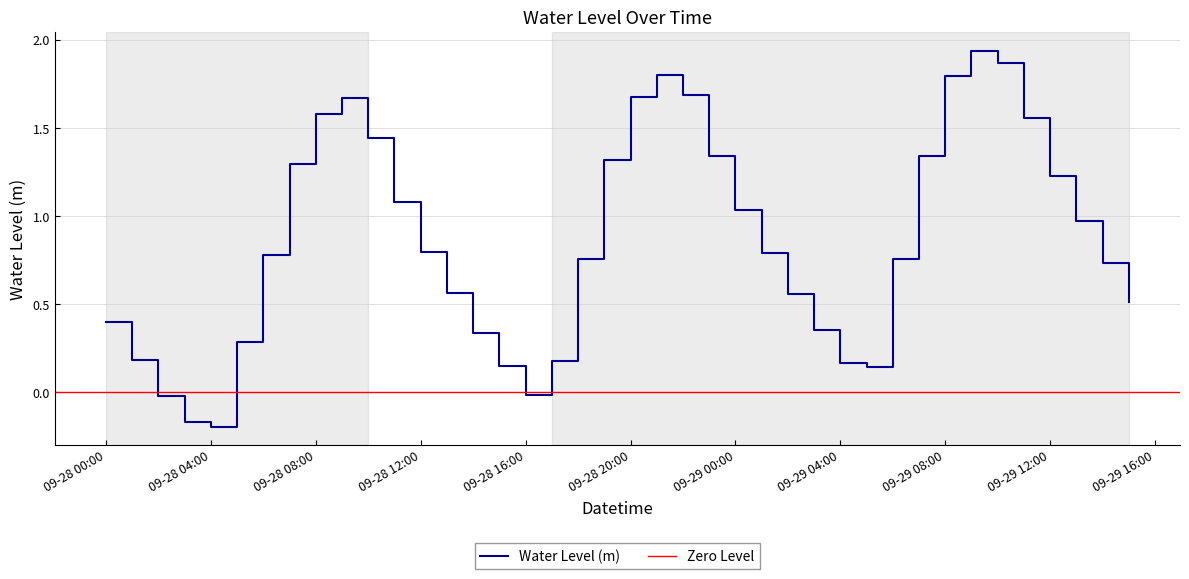

The value of Water Level (m) at 09-29 12:00 is 0.6. True or false?

False